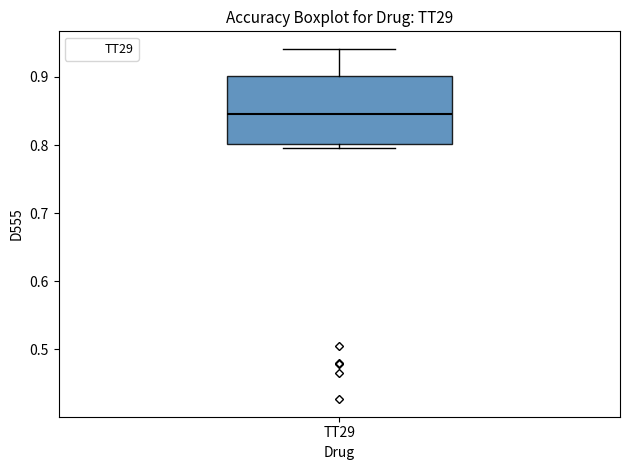

Where does the upper whisker of the box for TT29 end on the y-axis? The values are not printed on the chart, so give them approximately, as read against the axis.

0.94